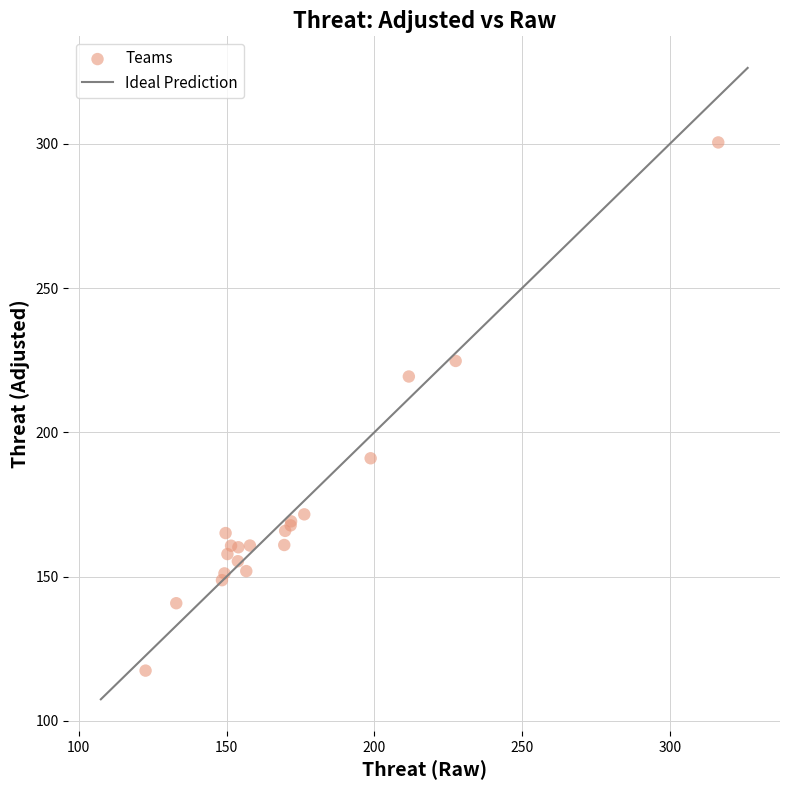

What Y value in the scatter plot is closest to 208?

219.4